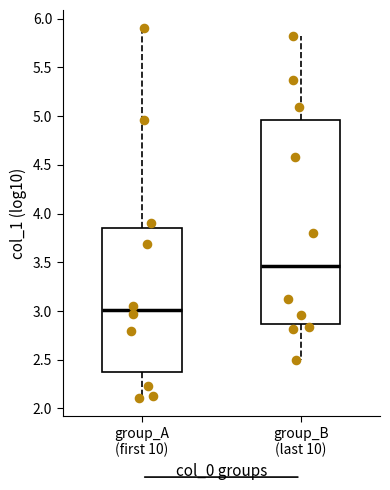

Reading left to right, read every box against the y-axis: the position of its median line, the range the box covers, and the ends of its whiskers. The values are not printed on the chart, so give them approximately, as read against the axis.

group_A (first 10): median 3.00, box 2.40 to 3.85, whiskers 2.10 to 5.90
group_B (last 10): median 3.45, box 2.85 to 4.95, whiskers 2.50 to 5.80